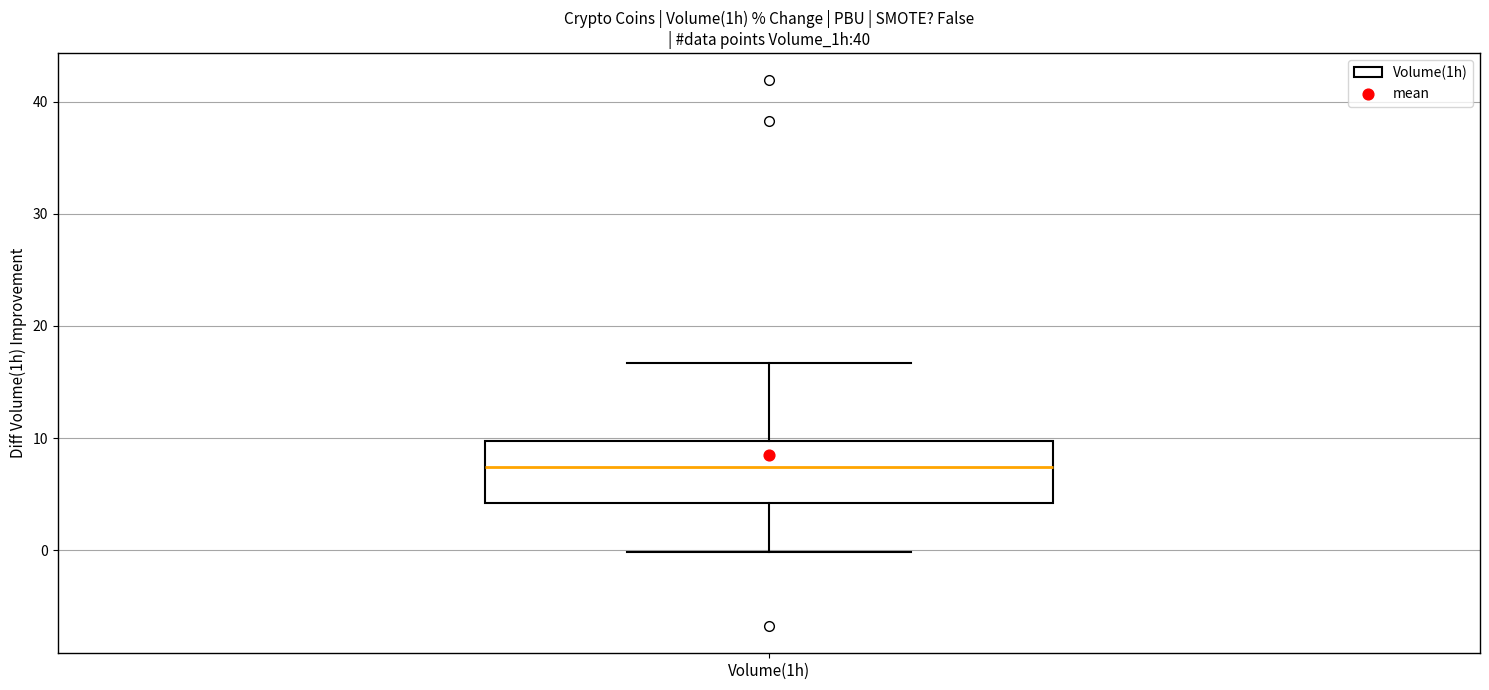

Transcribe this box plot: give where the median line is, the range the box spans, and where the two whiskers end, as read against the y-axis. The values are not printed on the chart, so give them approximately, as read against the axis.

median 7, box 4 to 10, whiskers 0 to 17